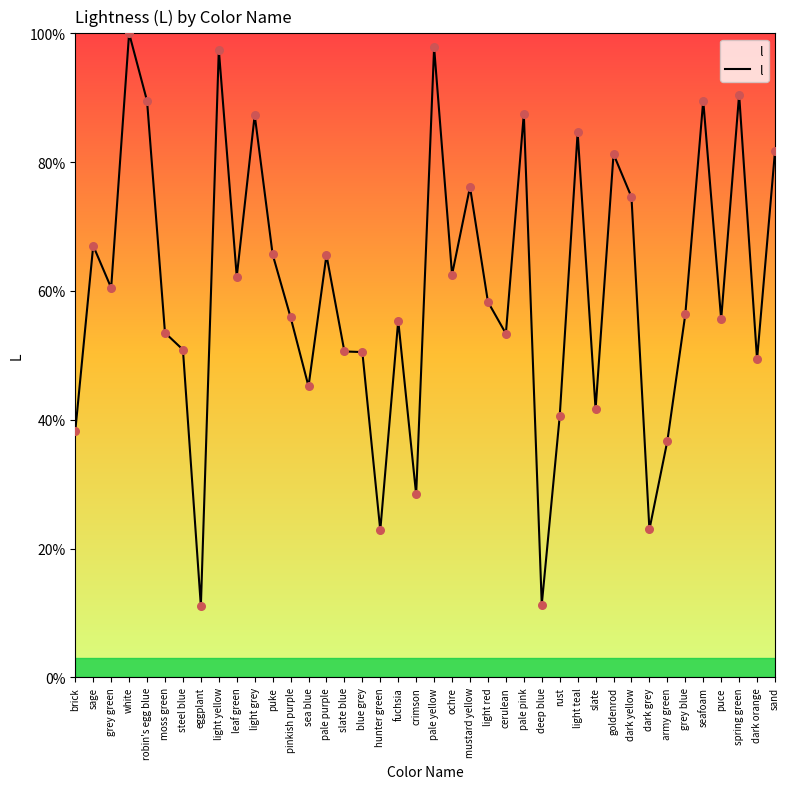

What is the change in value from moss green to pale purple?

+12.1